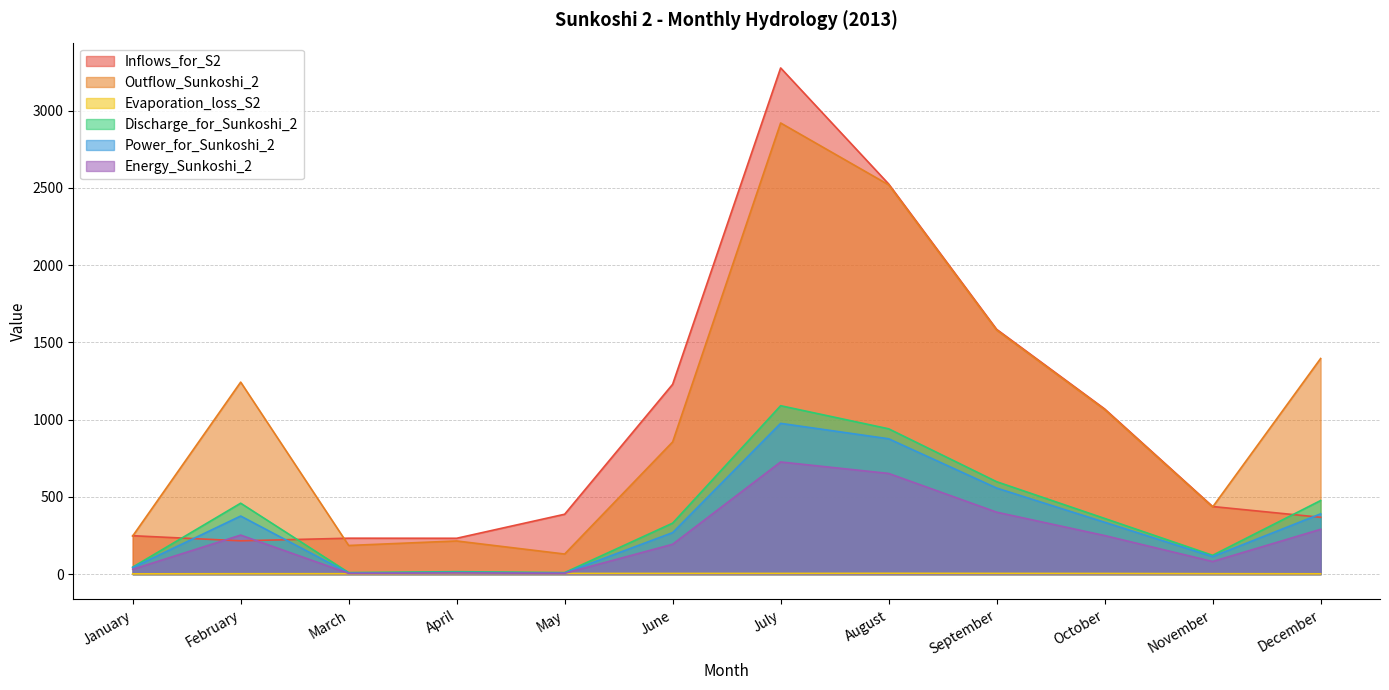

In Inflows_for_S2, how many points are lower than both neighbors (excluding endpoints)?

2